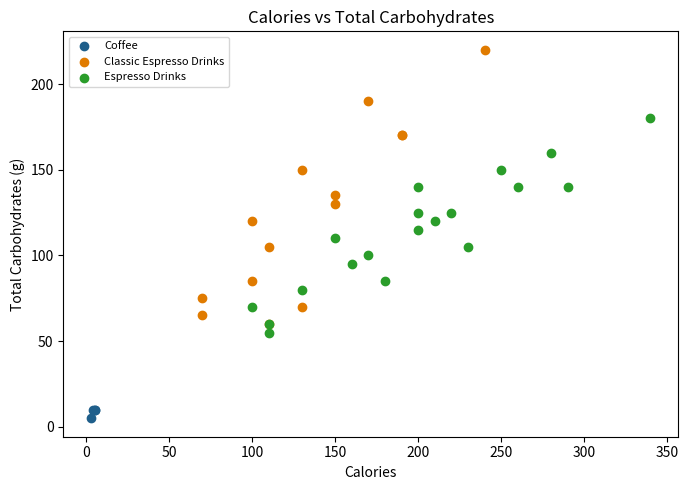

Which series has the largest Y range (max minus min)?

Classic Espresso Drinks